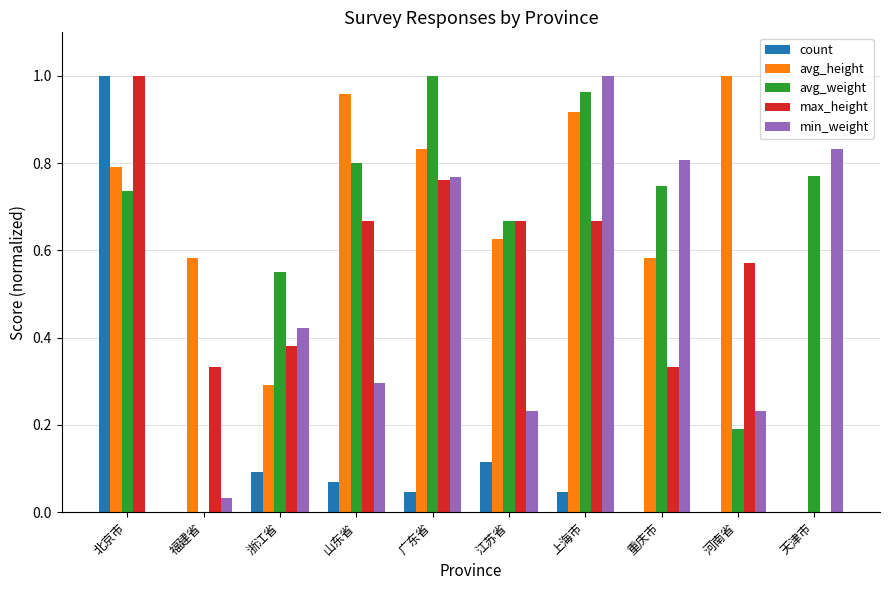

How many data points in avg_weight are above 0?

9